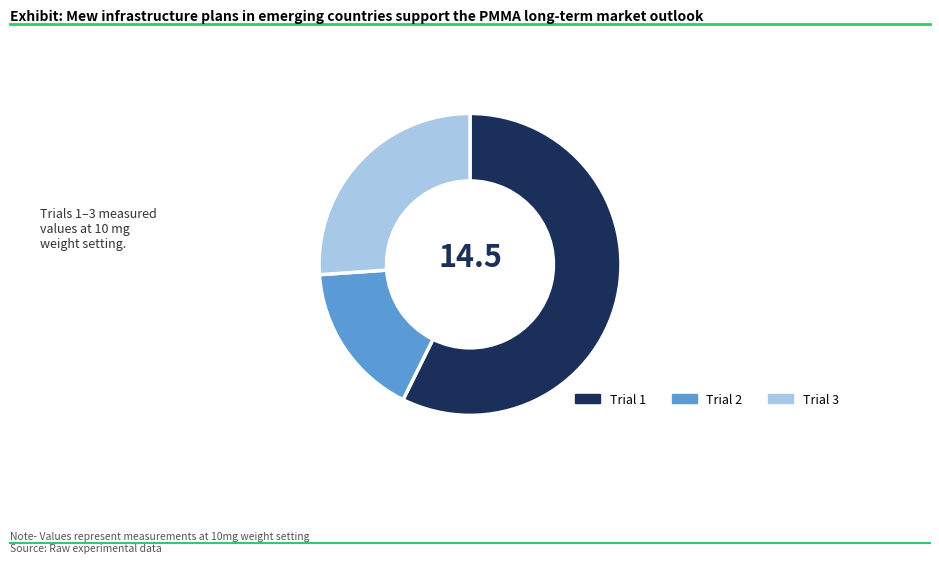

Does Trial 1 represent more than half of the total?

Yes